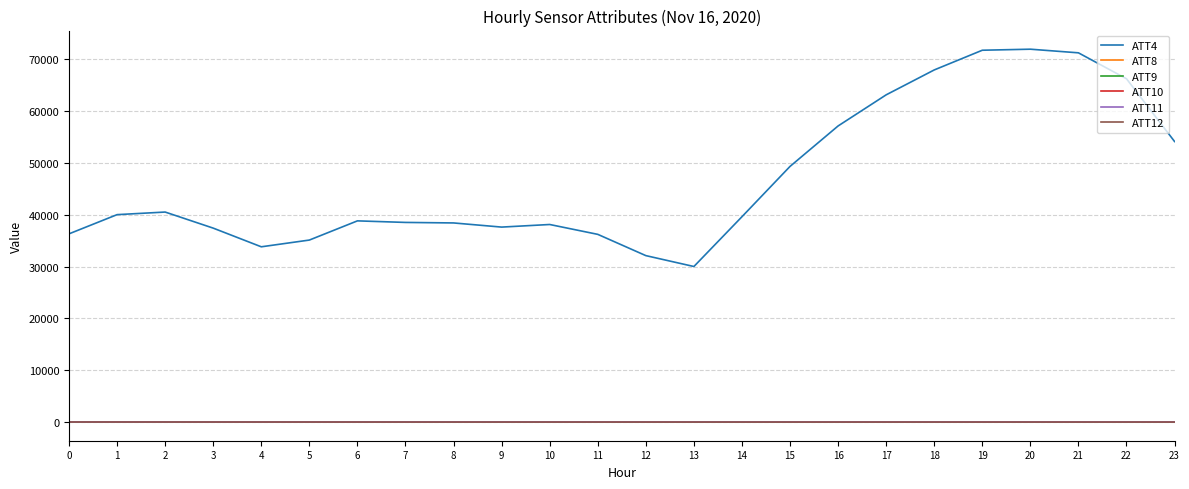

True or false: ATT11 has more than 0 points higher than both neighbors.

True